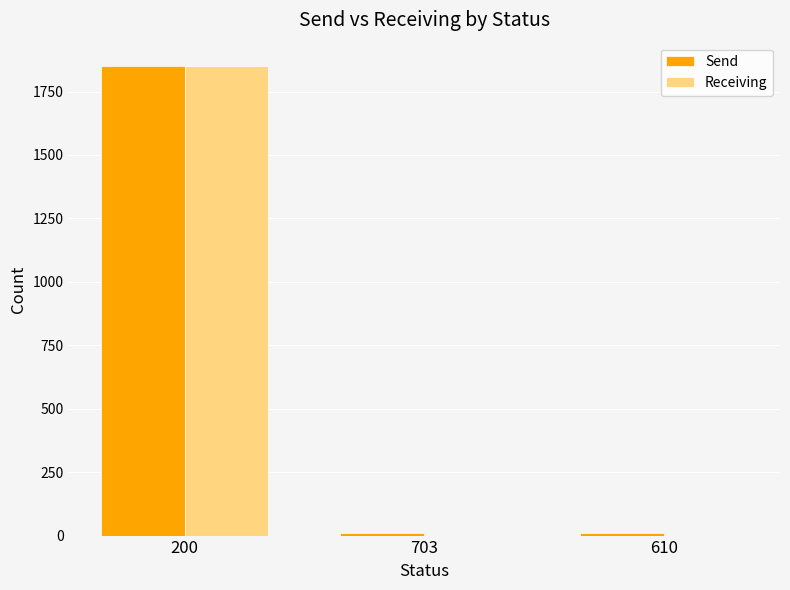

At which label does Receiving reach its peak?

200